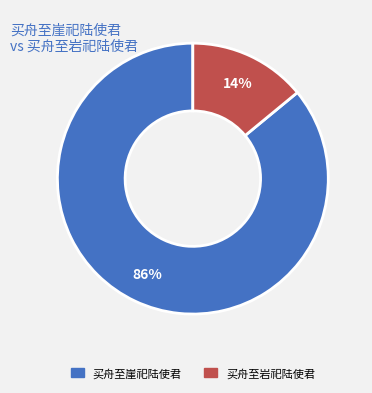

Is 买舟至岩祀陆使君 the majority of the pie?

No